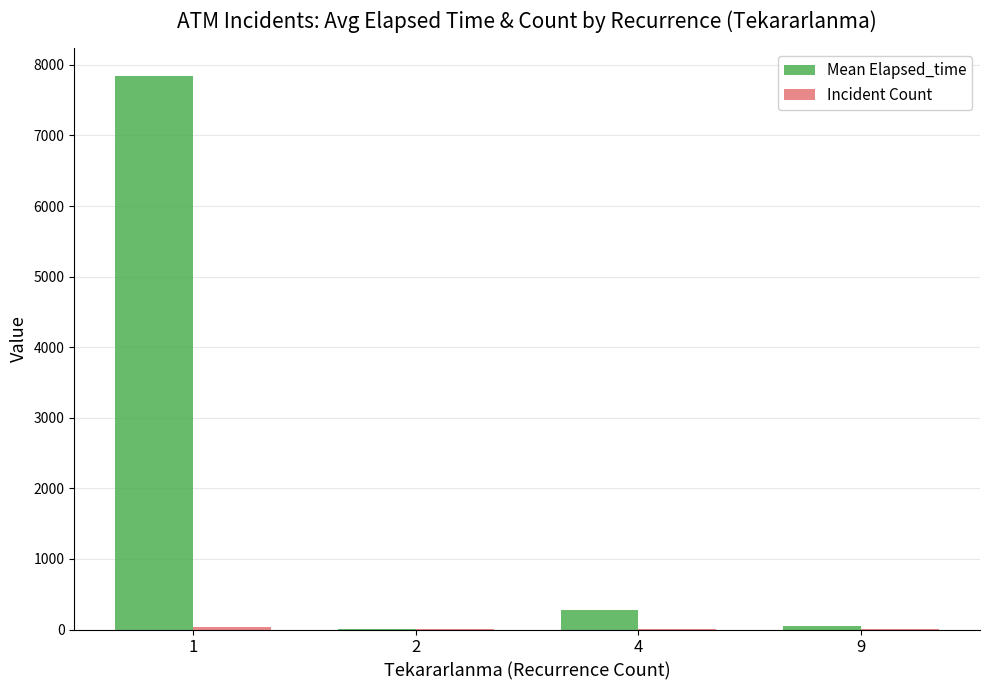

What is the spread (max minus min) of values at 9?

44.0